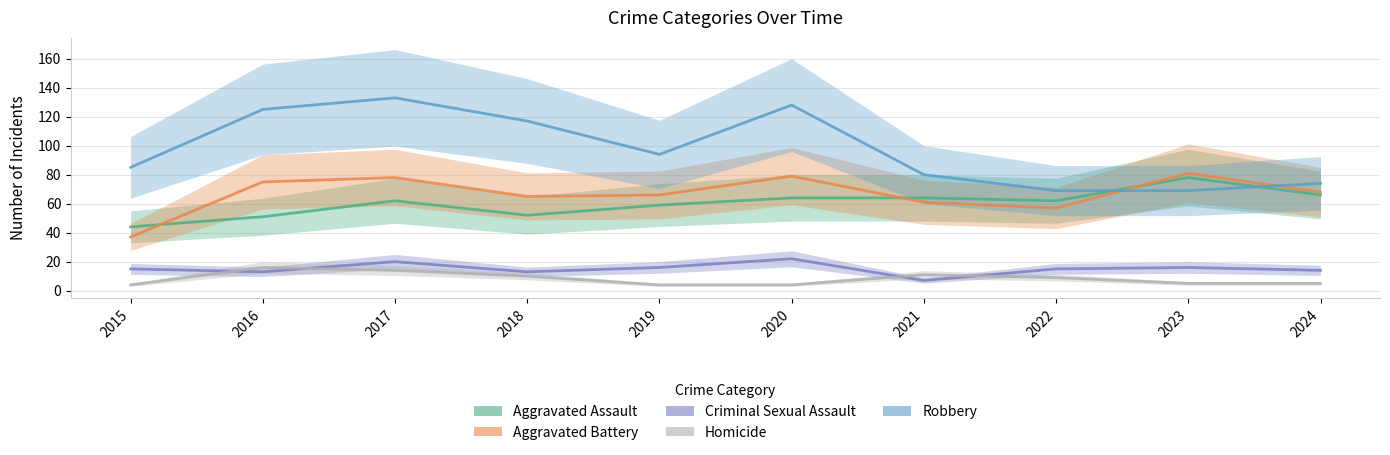

What are all the series names shown in the legend?

Aggravated Assault, Aggravated Battery, Criminal Sexual Assault, Homicide, Robbery